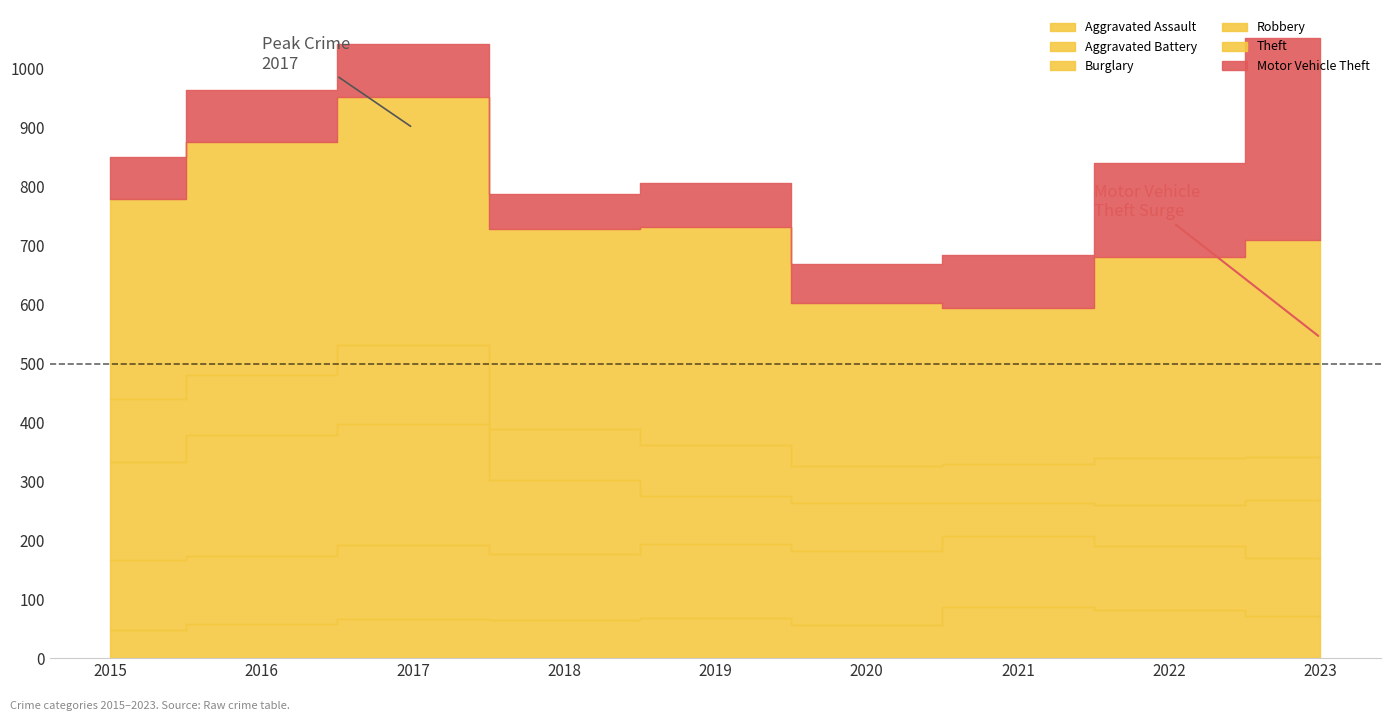

What is the difference between the Aggravated Battery values at 2016 and 2021?

7